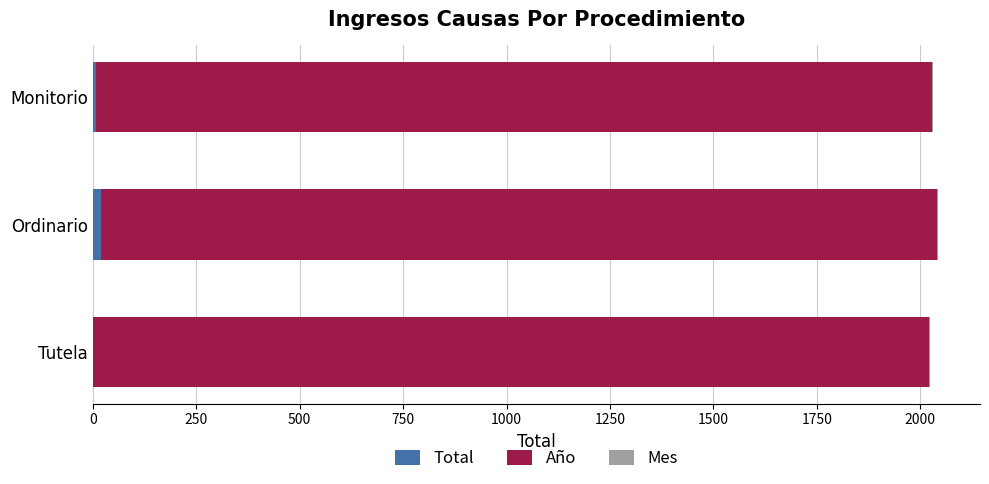

How many categories are shown in the chart?

3